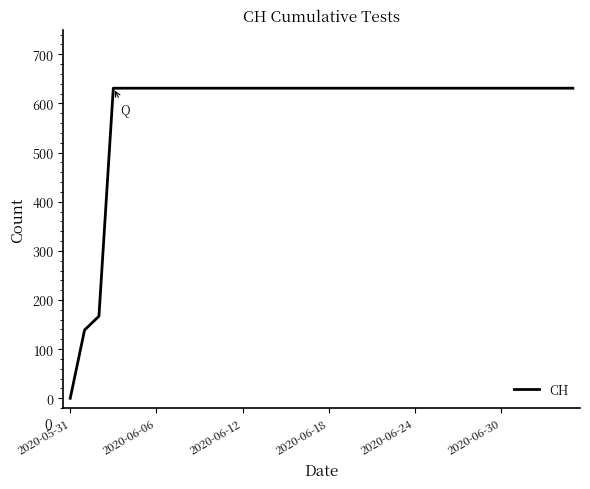

What is the greatest value displayed?

631